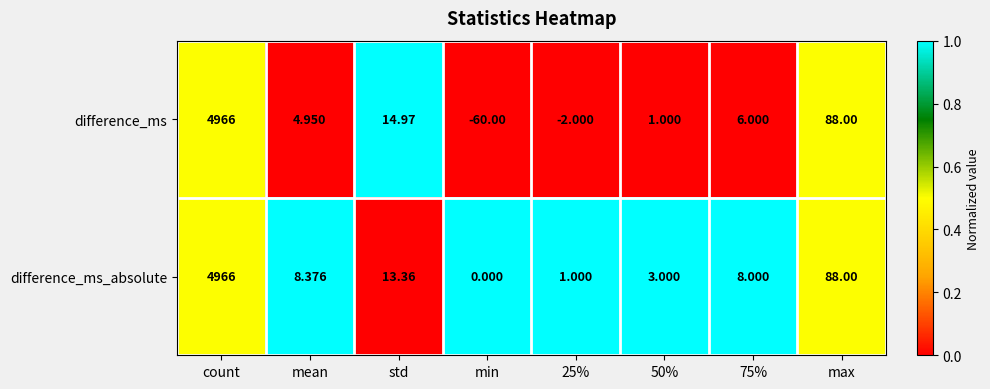

At which label is difference_ms closest to 2453?

max